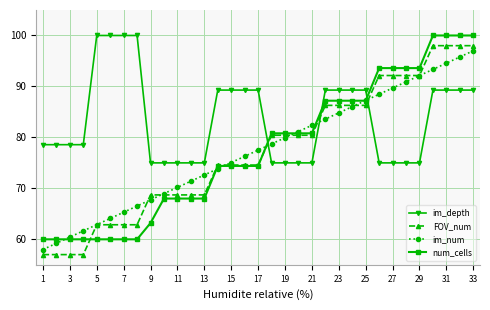

What is the maximum value shown in the chart?

100.0